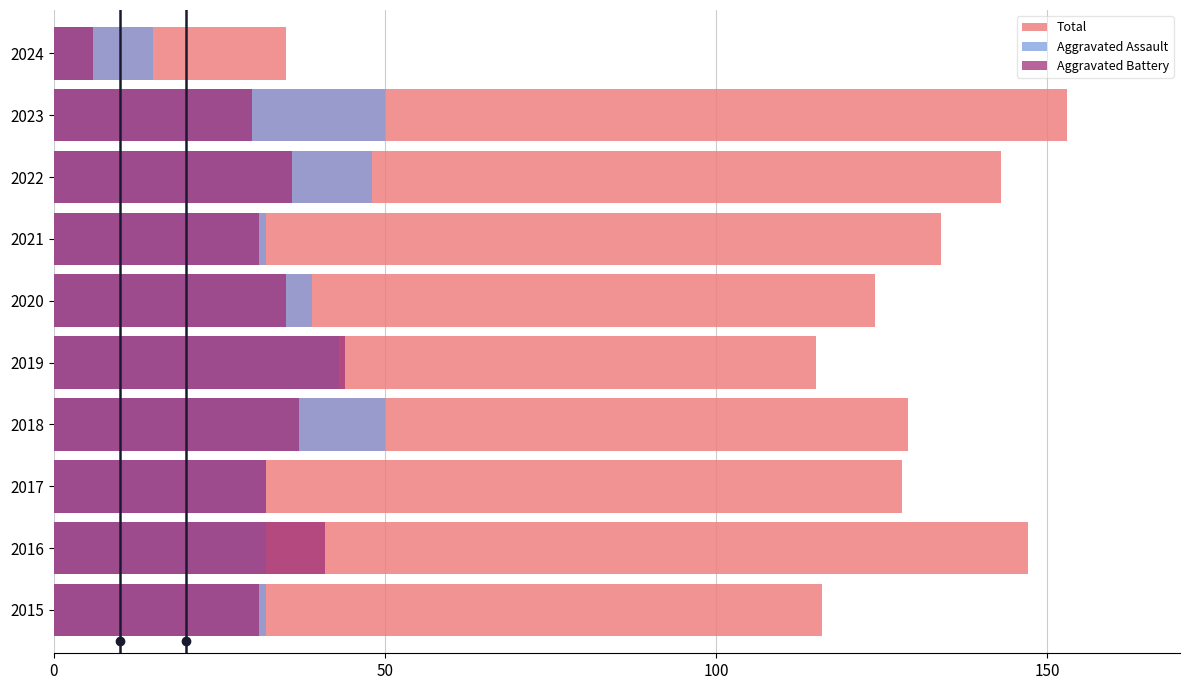

Is the value of Total at 2016 greater than the value of Aggravated Assault at 2023?

Yes